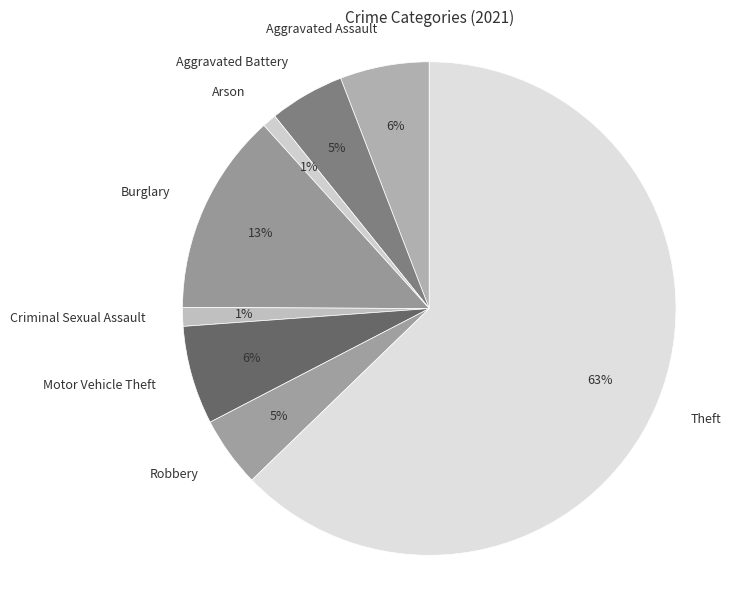

Does Burglary represent more than half of the total?

No